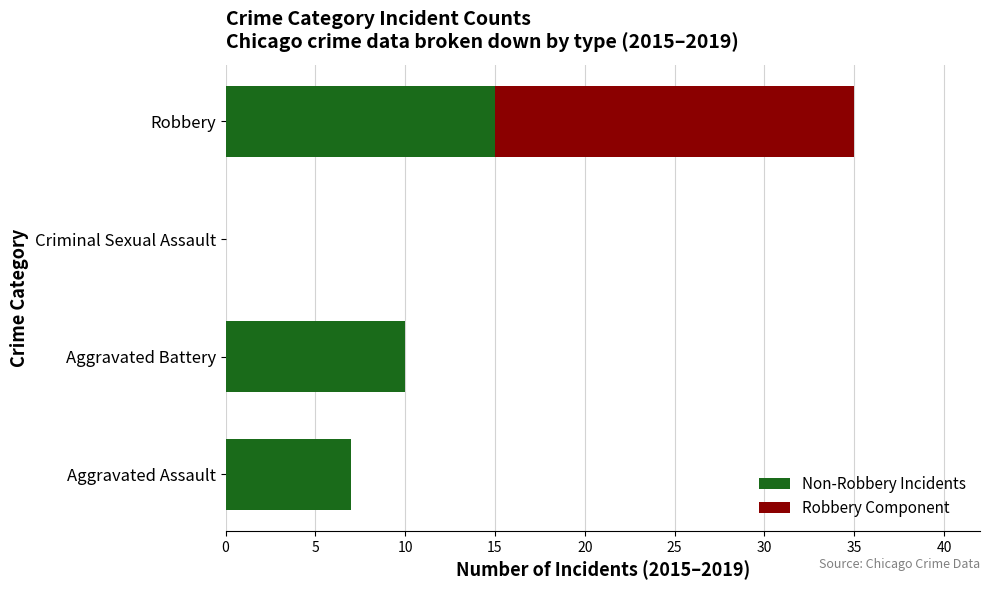

The Non-Robbery Incidents series shows 7 at Aggravated Assault. True or false?

True